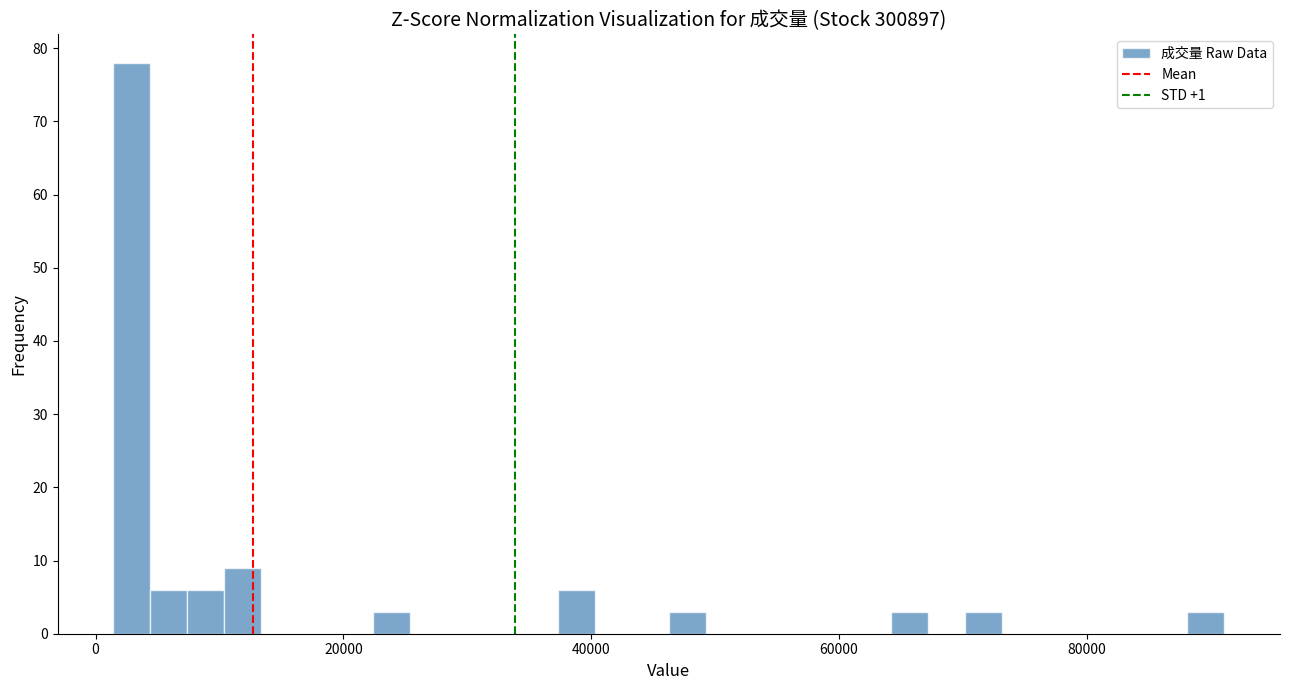

Read against the x-axis, roughly where is the centre of the tallest bar?

2000